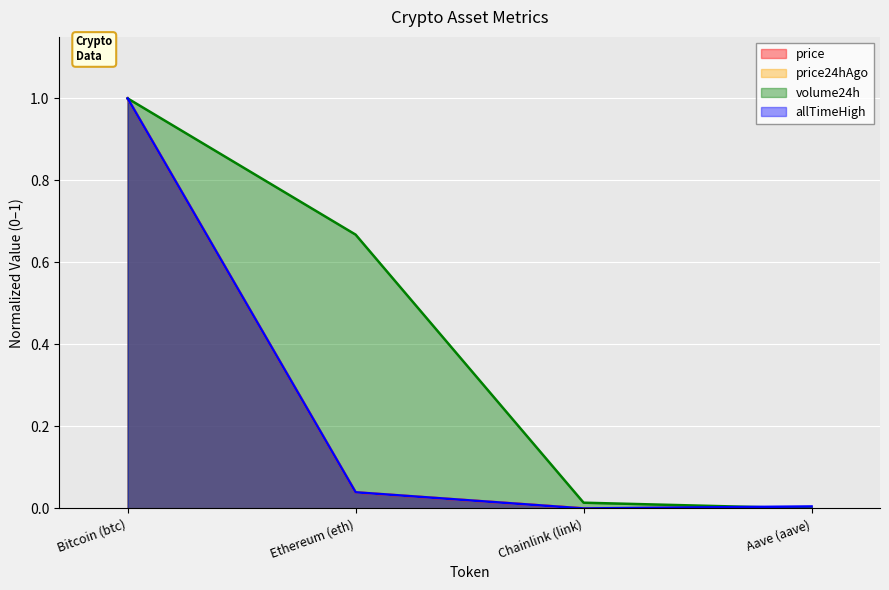

What is the label of the 4th point from the left?

Aave (aave)